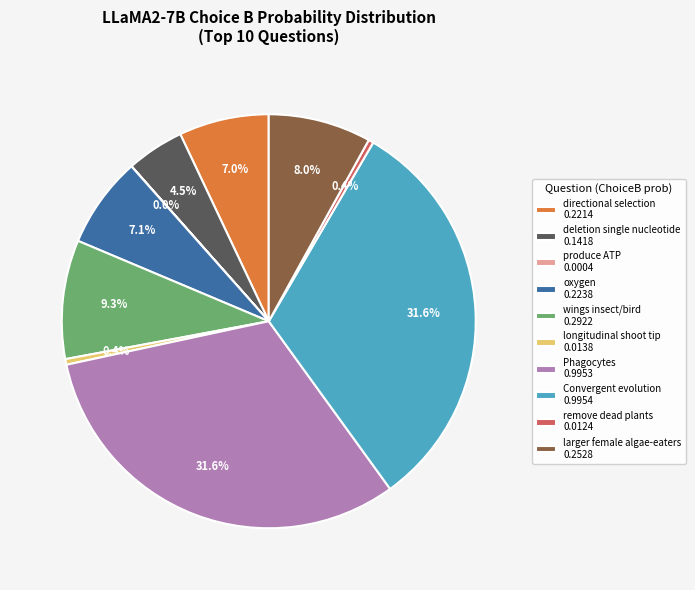

Is there any slice that represents more than half of the pie?

No